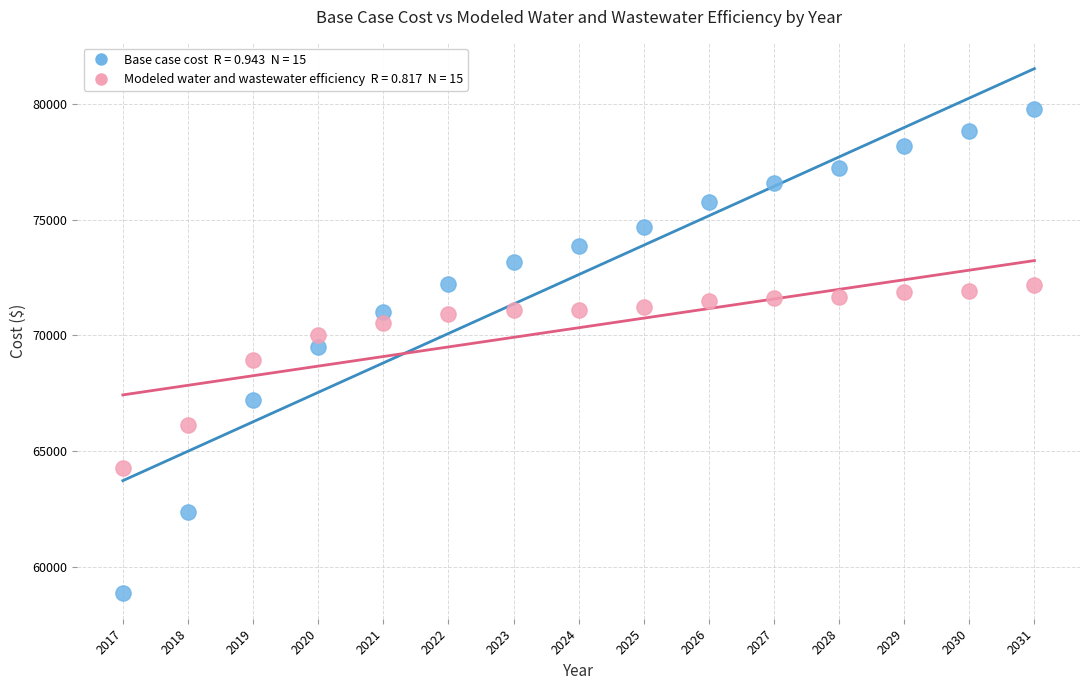

Across all data points, what is the range of X values (max minus min)?

14.0